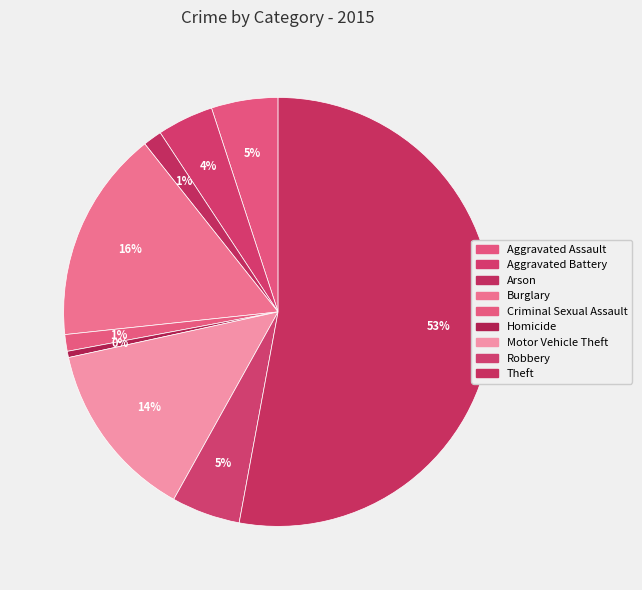

To the nearest percent, what percentage of the pie is Arson?

1%